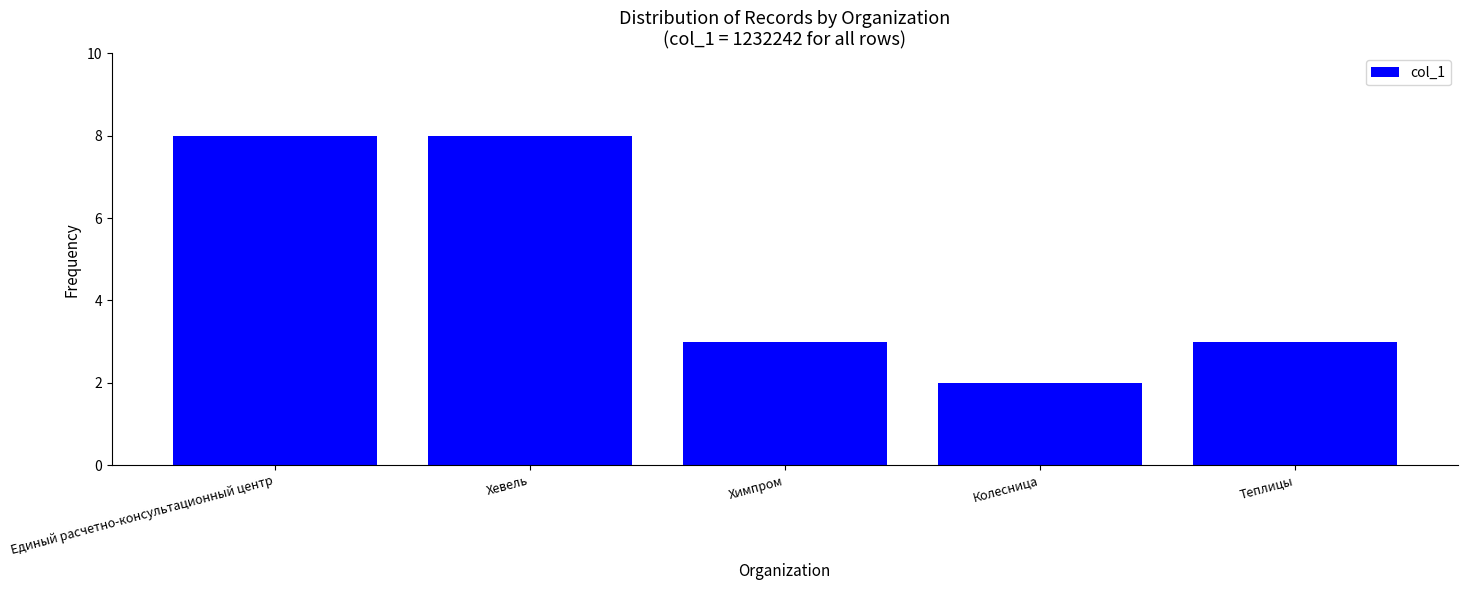

Reading right to left, what are all the values shown in this chart?

Теплицы=3	Колесница=2	Химпром=3	Хевель=8	Единый расчетно-консультационный центр=8